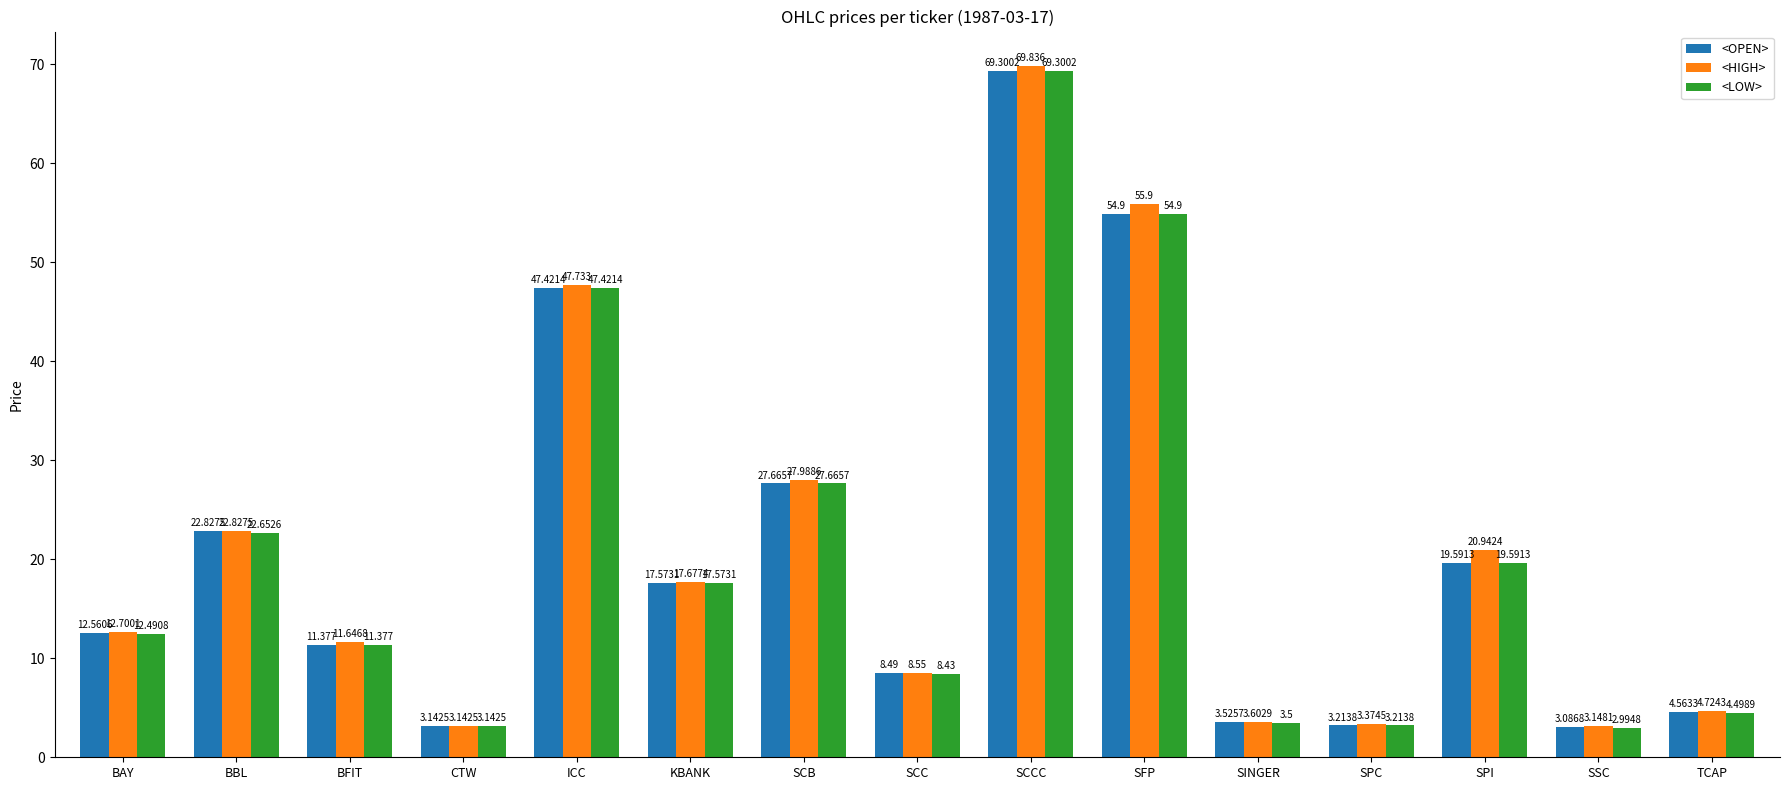

Is the value of <OPEN> at ICC greater than the value of <LOW> at SCC?

Yes